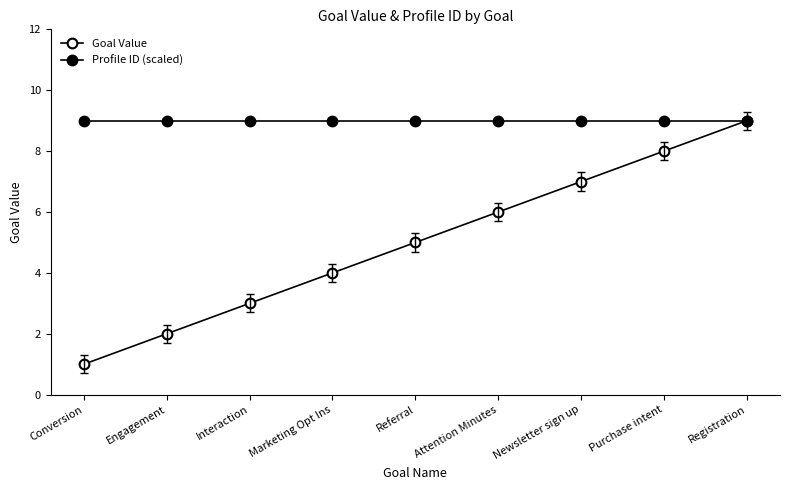

What is the maximum value shown in the chart?

9